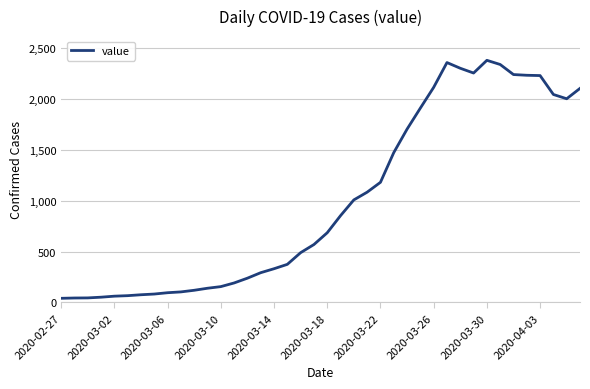

What is the maximum value shown in the chart?

2382